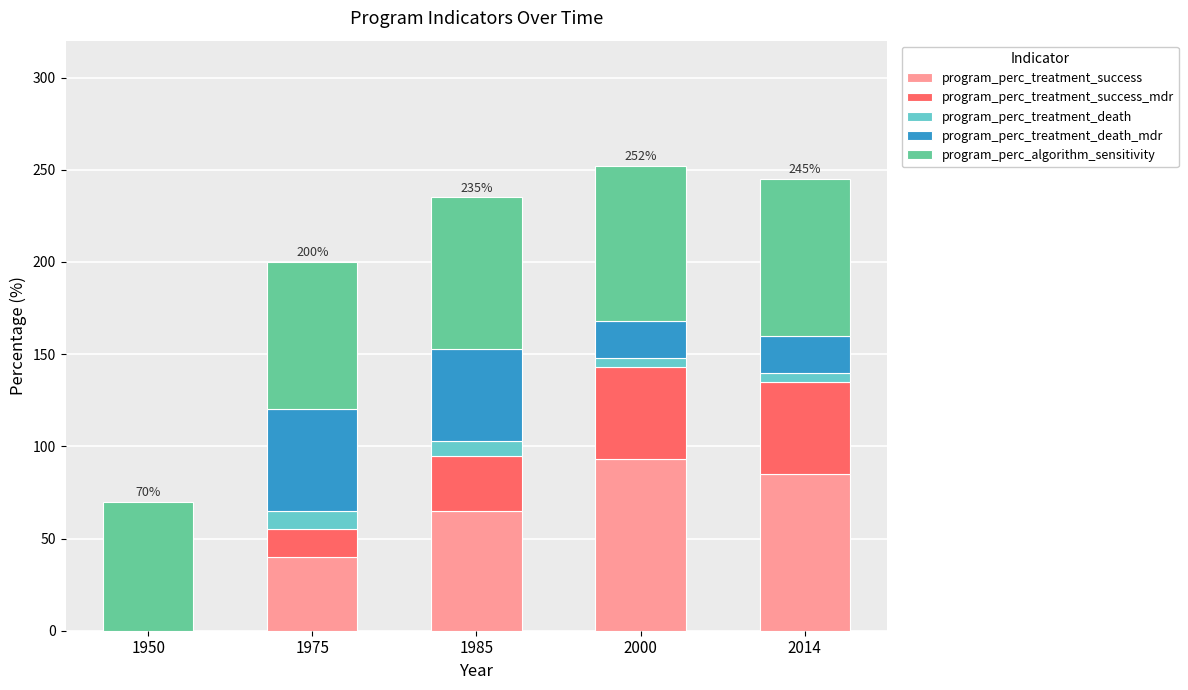

The value of program_perc_treatment_success at 1950 is 43. True or false?

False